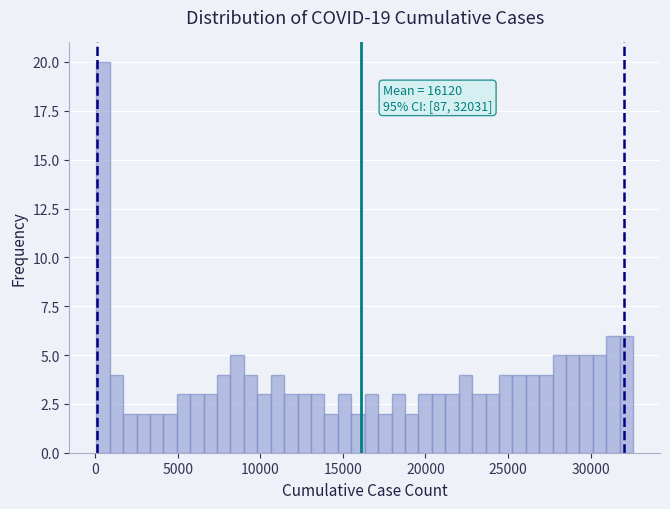

Read against the x-axis, roughly where is the centre of the tallest bar?

500